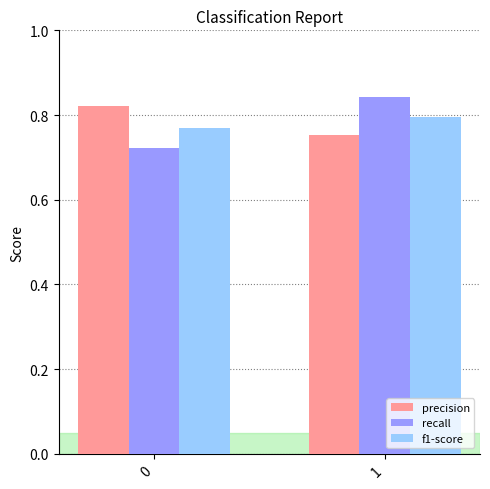

The value of precision at 0 is 0.6. True or false?

False